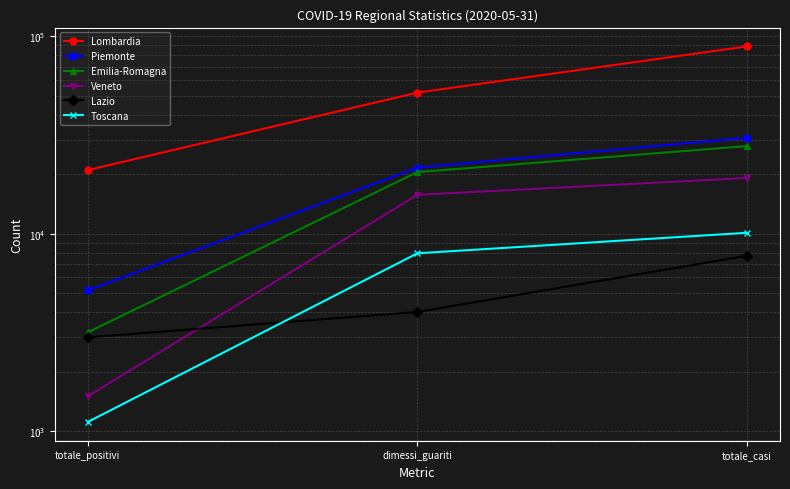

List the series in order of their peak value, lowest first.

Lazio, Toscana, Veneto, Emilia-Romagna, Piemonte, Lombardia